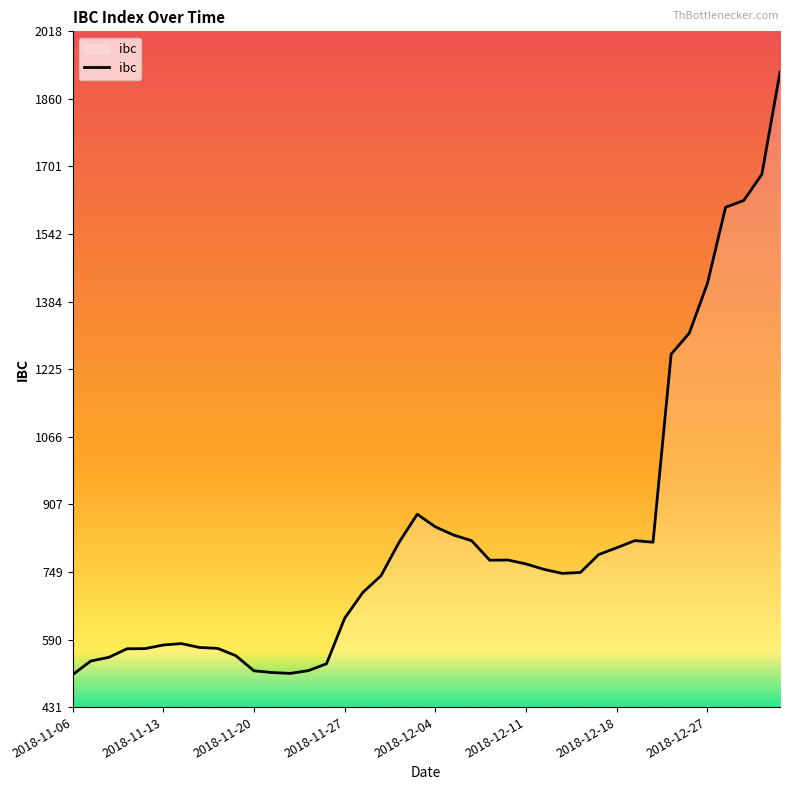

What is the maximum value shown in the chart?

1922.4